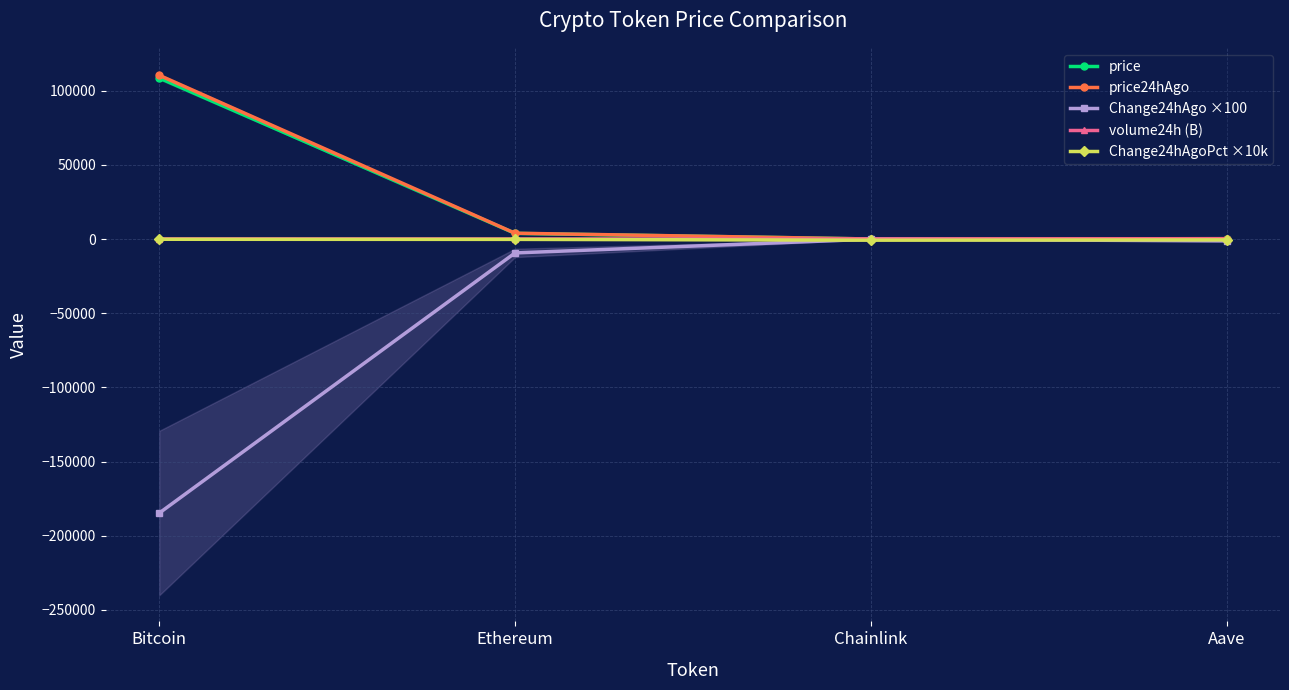

True or false: Change24hAgo ×100 has a value of -2070.6 at Ethereum.

False